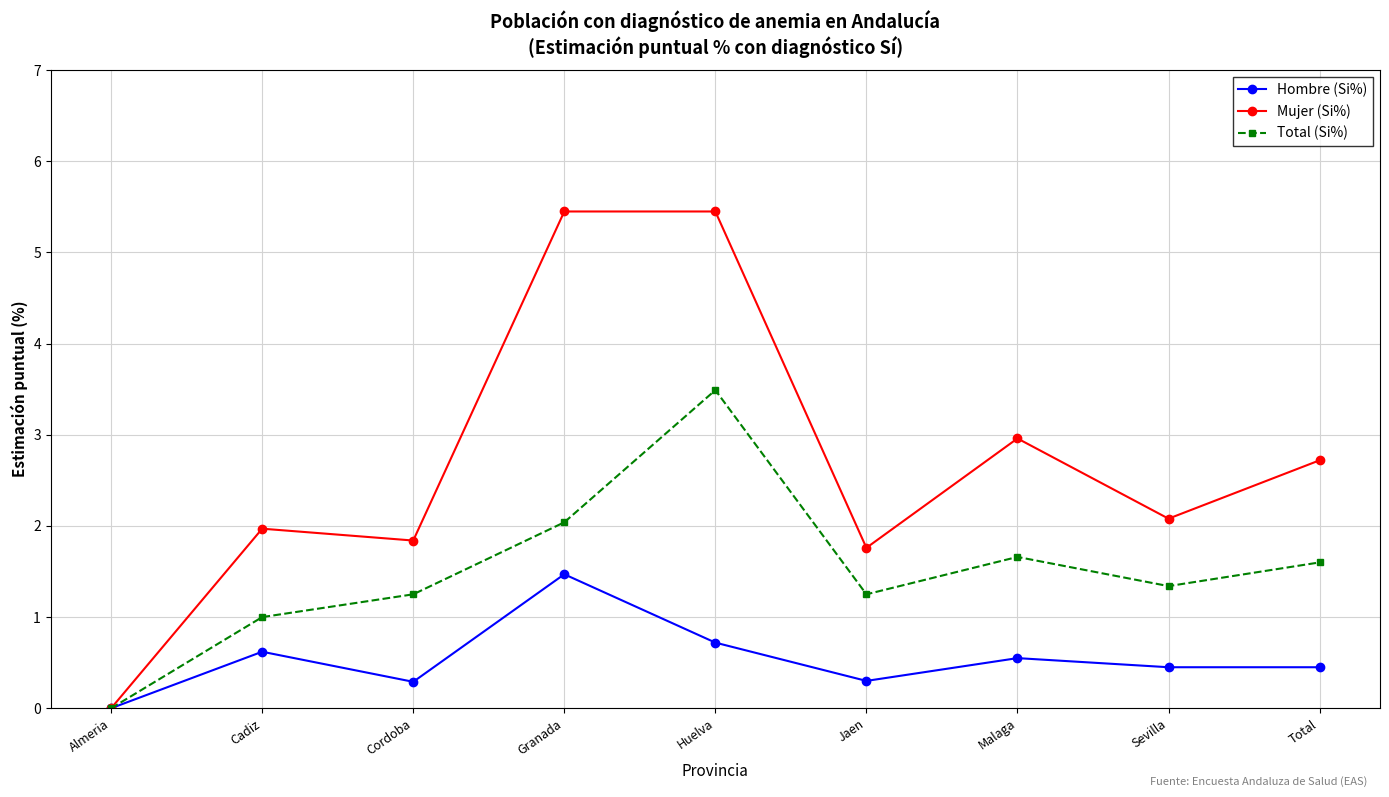

The value of Mujer (Si%) at Cadiz is 2.0. True or false?

True